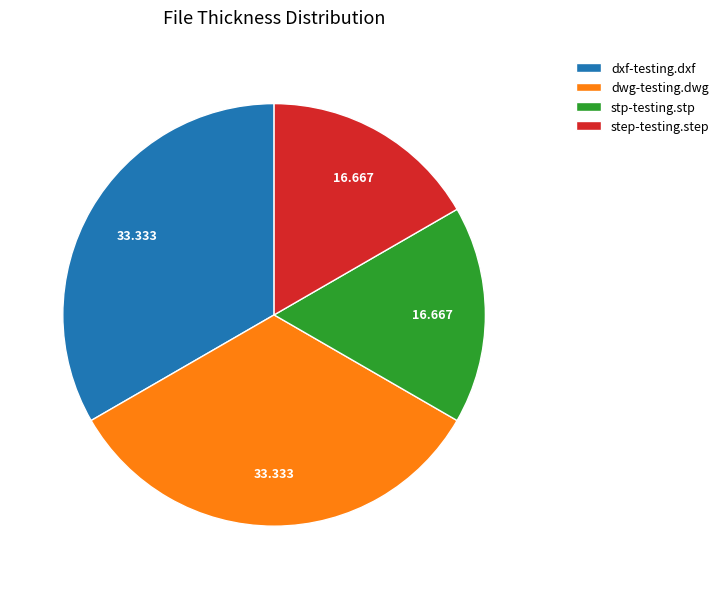

Is stp-testing.stp the majority of the pie?

No